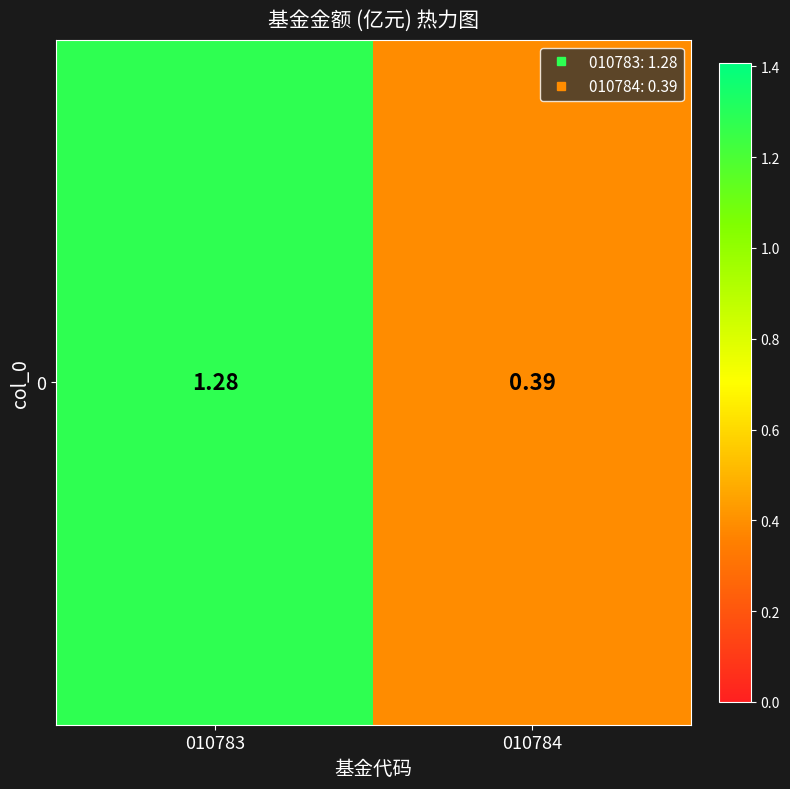

At which category does the chart reach its minimum across all series?

010784